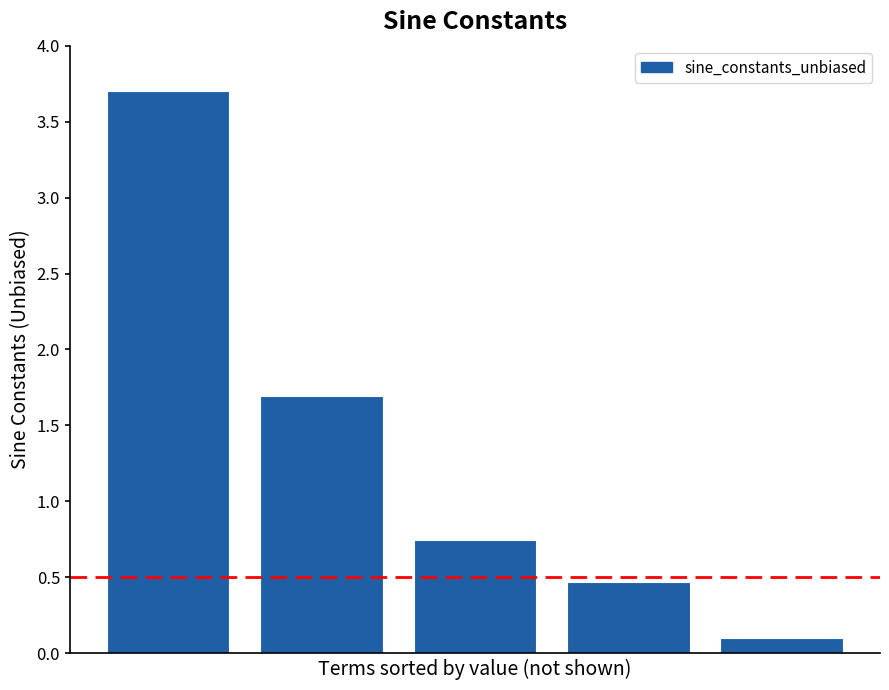

What is the average value?

1.3